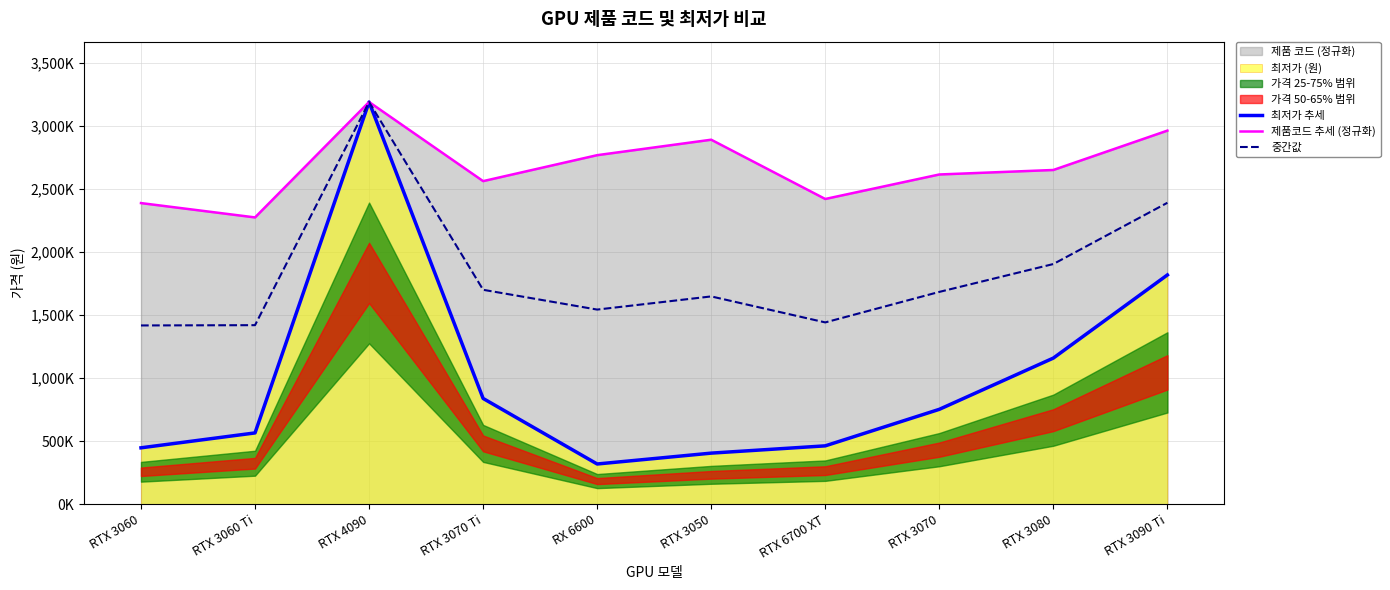

Where is the first local maximum for 중간값?

RTX 4090